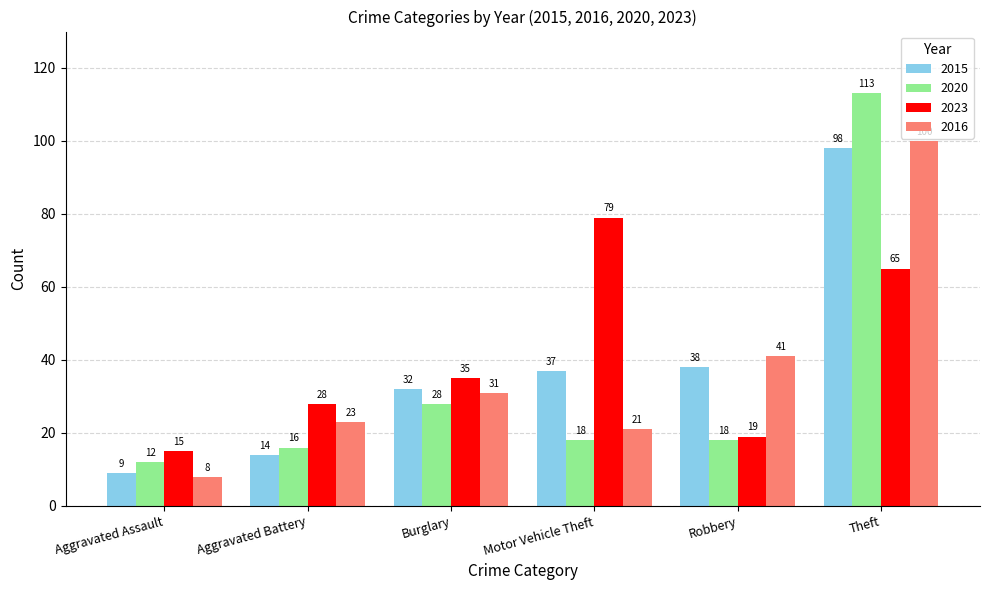

What is the spread (max minus min) of values at Theft?

48